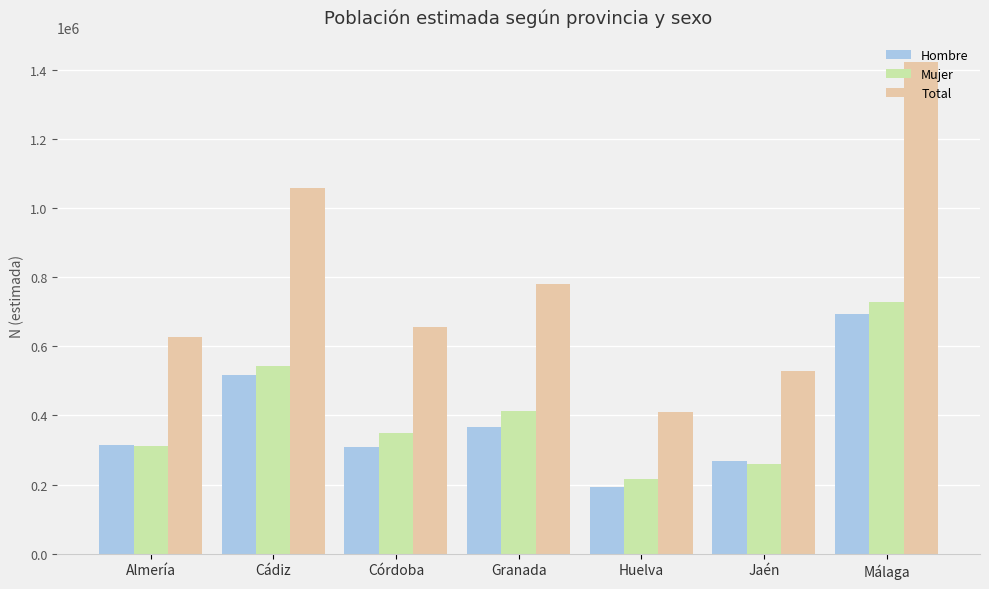

Reading left to right, what are all the values shown in this chart?

Hombre: 314521	515558	308158	366517	193267	267265	693873
Mujer: 312557	542211	348924	413233	215408	260578	728482
Total: 627077	1057769	657082	779749	408675	527843	1422355